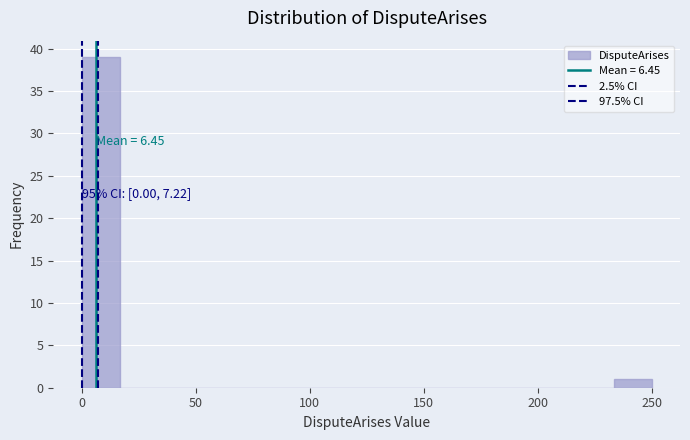

Around what value on the x-axis is the tallest bar? Give the approximate position of its centre, as read against the axis.

10